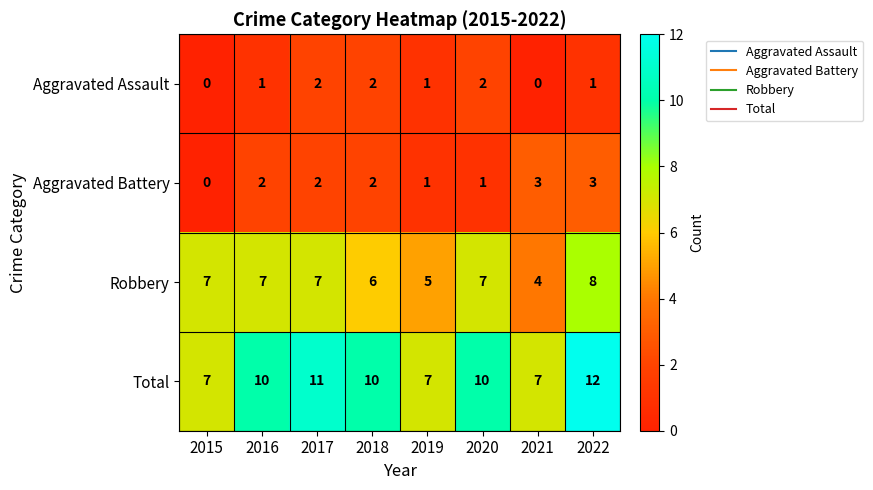

How many Aggravated Assault values are between 1 and 2?

6